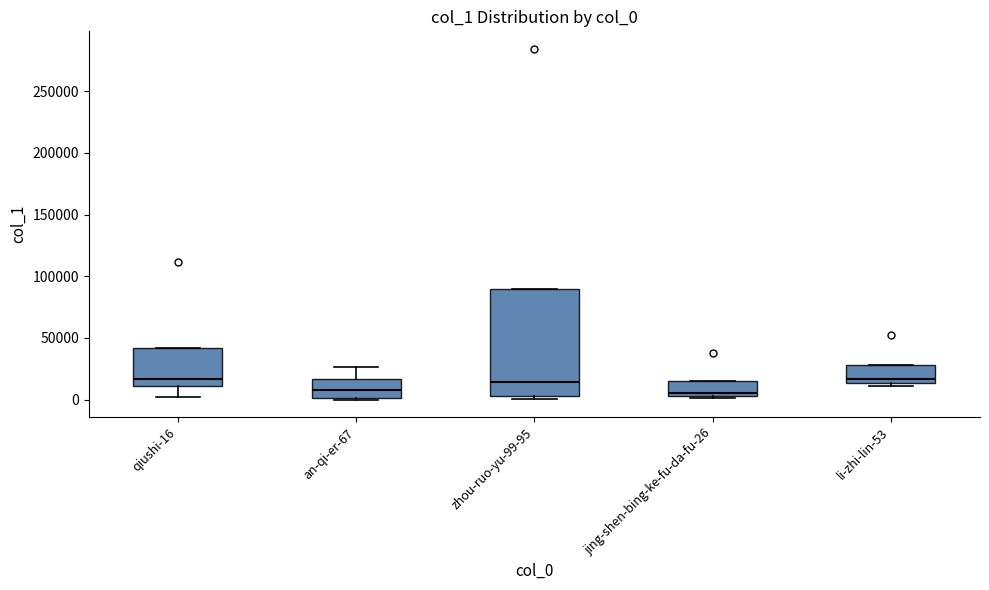

Where is the upper edge of the box for an-qi-er-67 on the y-axis? The values are not printed on the chart, so give them approximately, as read against the axis.

15000